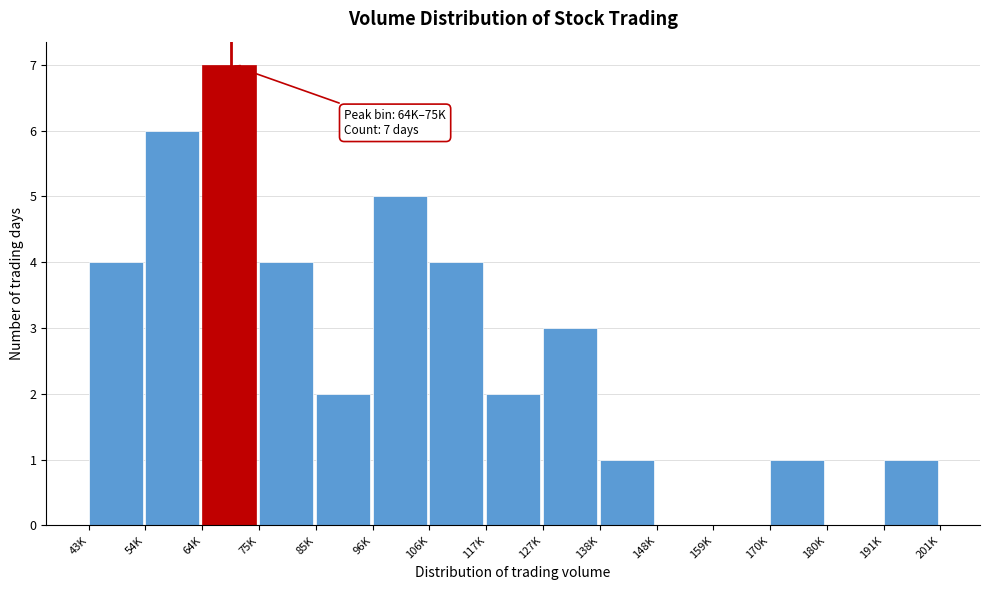

Approximately how many times larger is the value at 85K compared to 127K?

0.7